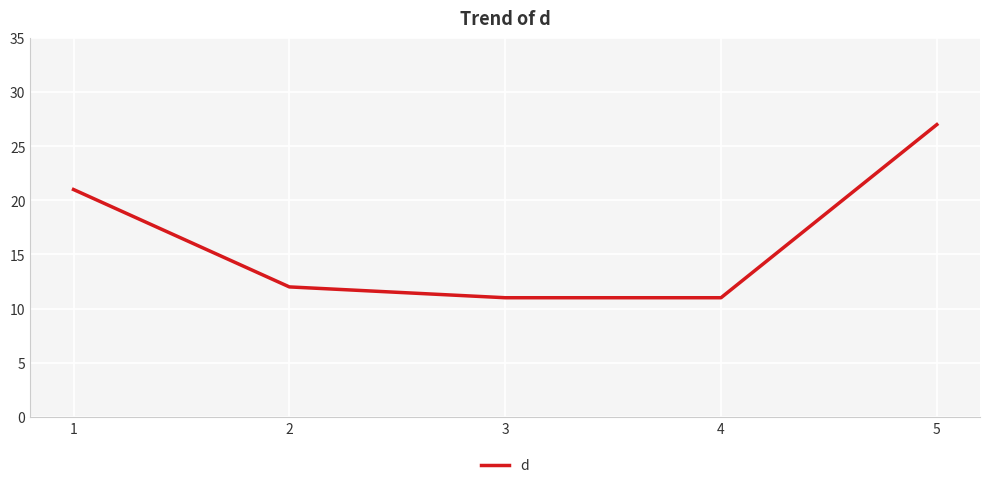

What is the greatest value displayed?

27